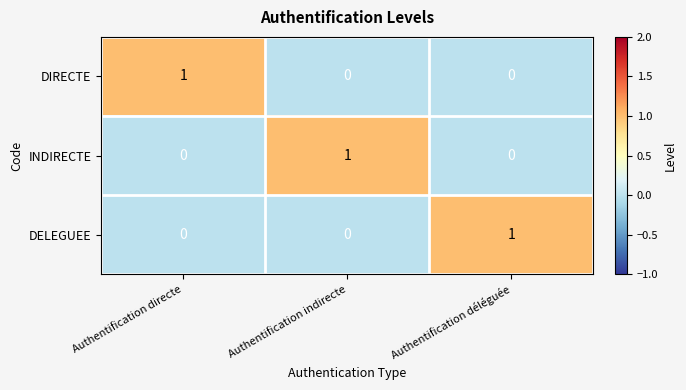

Reading right to left, transcribe all the data shown in this chart.

DIRECTE: 0	0	1
INDIRECTE: 0	1	0
DELEGUEE: 1	0	0